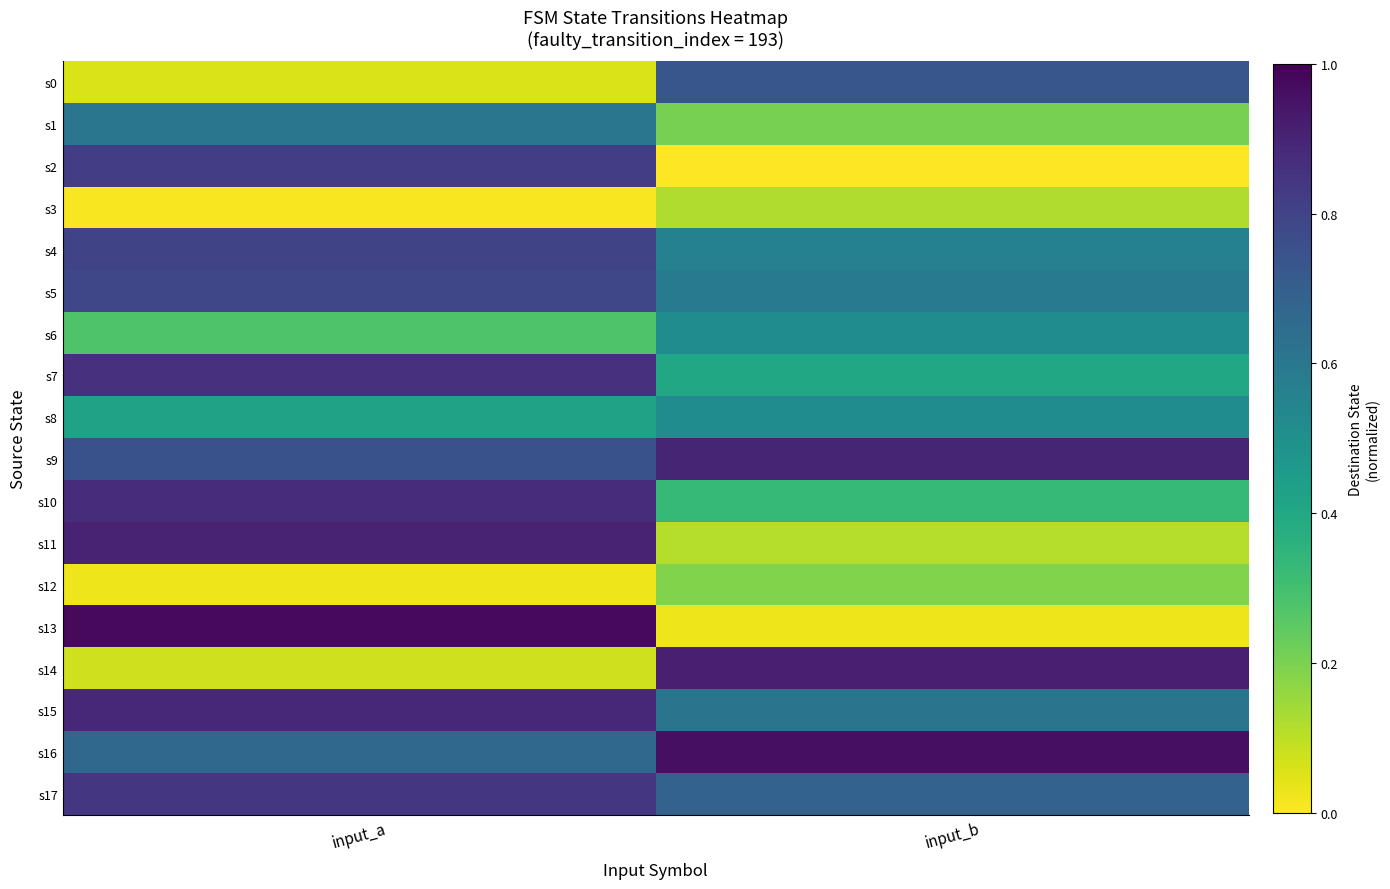

Reading left to right, list all the values displayed in this chart.

s0: input_a=0.1	input_b=0.7
s1: input_a=0.6	input_b=0.2
s2: input_a=0.8	input_b=0.0
s3: input_a=0.0	input_b=0.1
s4: input_a=0.8	input_b=0.6
s5: input_a=0.8	input_b=0.6
s6: input_a=0.3	input_b=0.5
s7: input_a=0.9	input_b=0.4
s8: input_a=0.4	input_b=0.5
s9: input_a=0.7	input_b=0.9
s10: input_a=0.9	input_b=0.3
s11: input_a=0.9	input_b=0.1
s12: input_a=0.0	input_b=0.2
s13: input_a=1.0	input_b=0.0
s14: input_a=0.1	input_b=0.9
s15: input_a=0.9	input_b=0.6
s16: input_a=0.7	input_b=1.0
s17: input_a=0.8	input_b=0.7